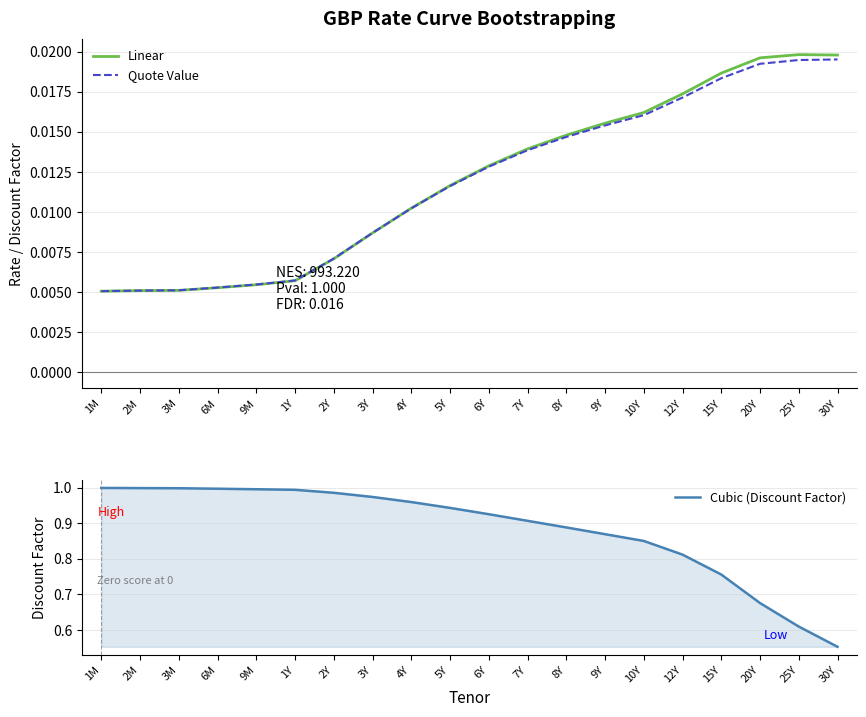

True or false: Quote Value has more than 1 interior local peaks.

False